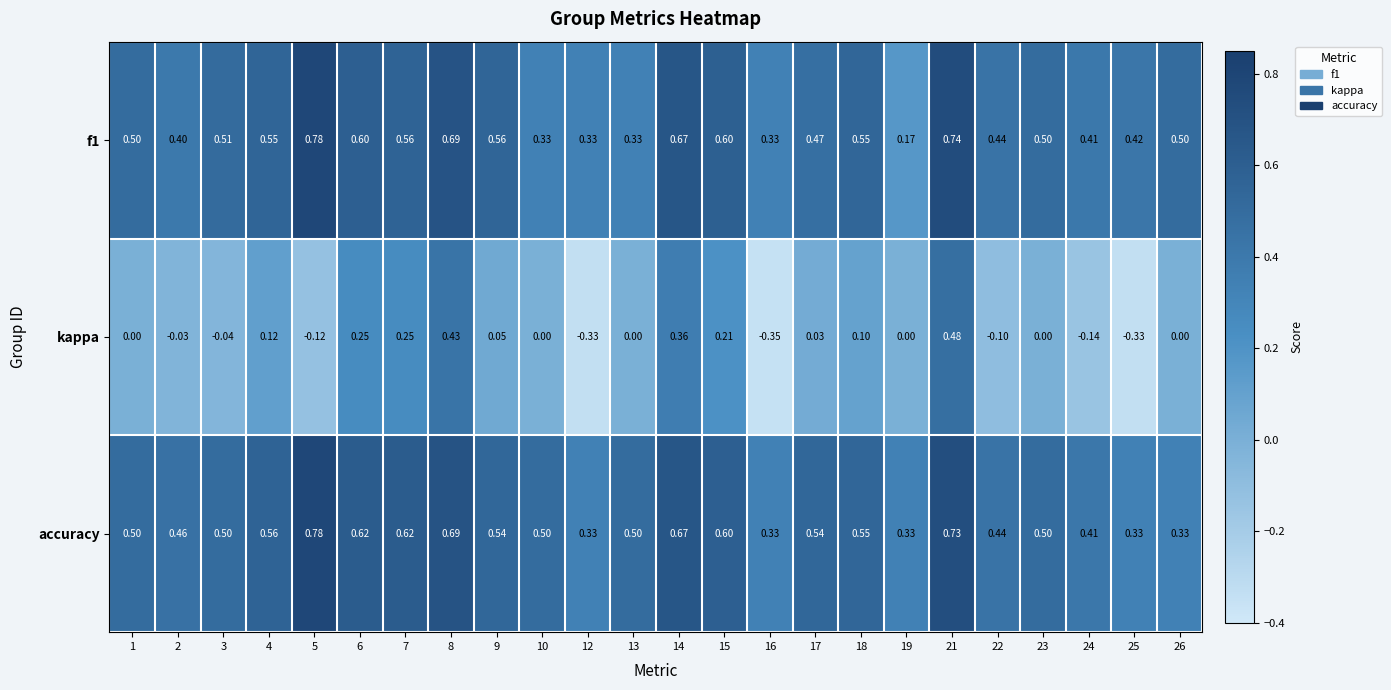

Is the value of kappa at 12 greater than the value of accuracy at 14?

No